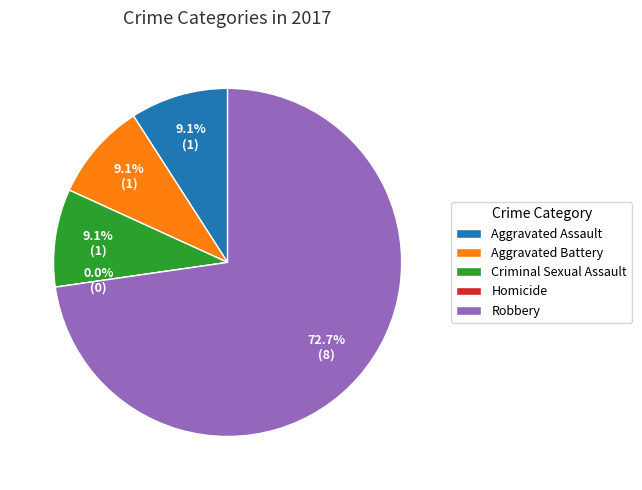

Do Homicide and Criminal Sexual Assault together represent more than half of the pie?

No